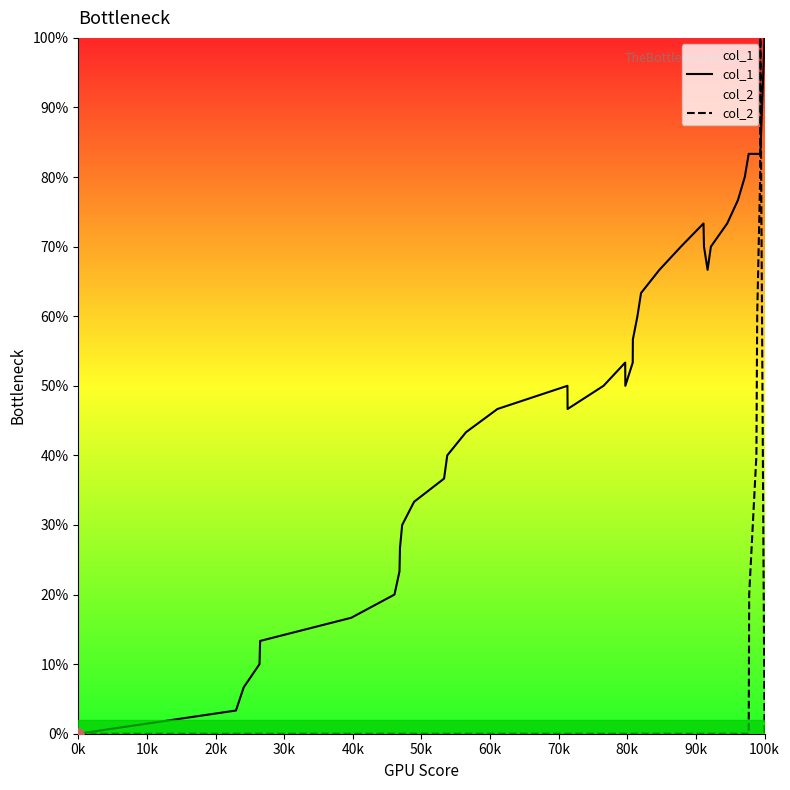

How many interior local valleys does the col_1 series have?

3